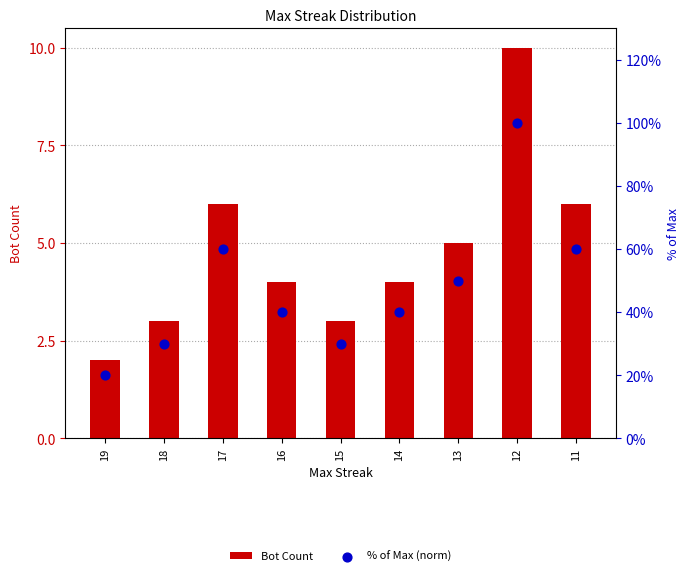

Which series has the widest spread of Y values?

% of Max (norm)